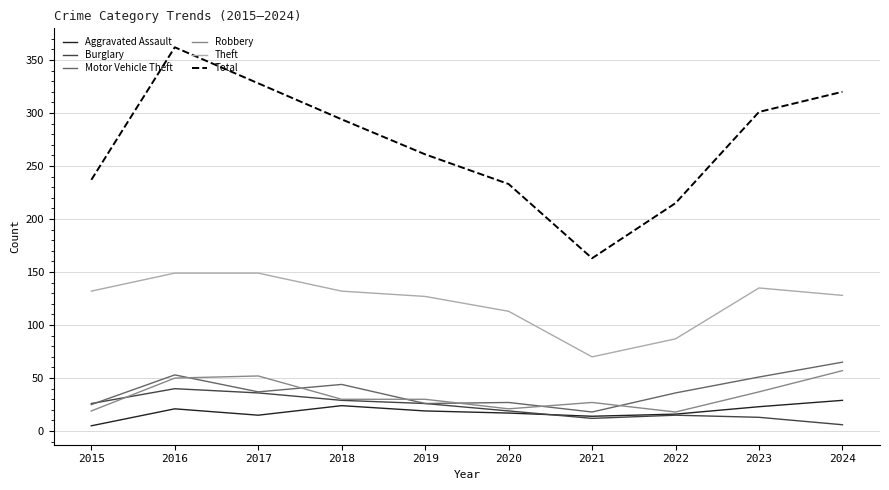

At which label is Theft closest to 109?

2020